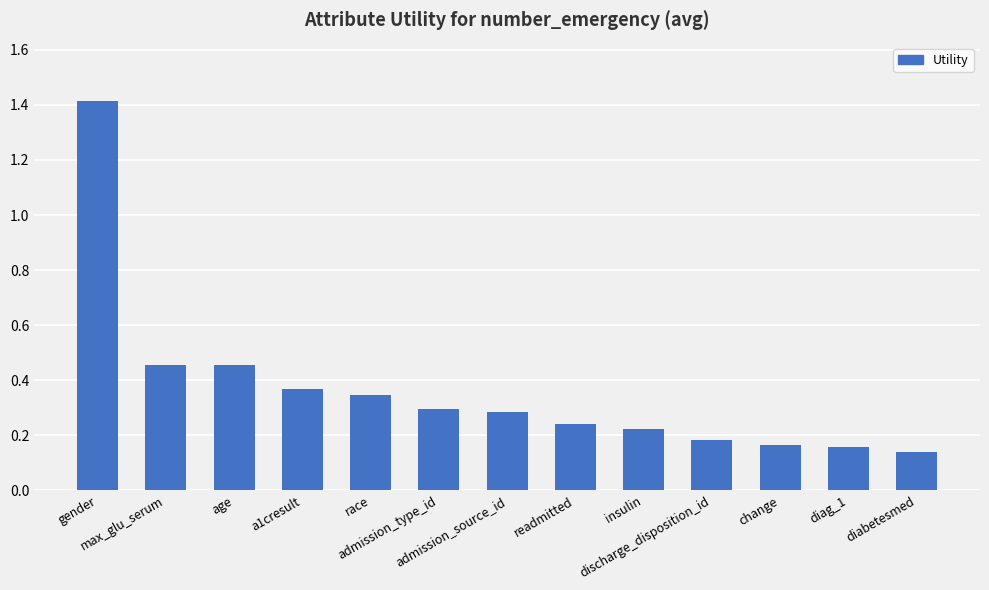

Count the values in the range 0 to 1.

12